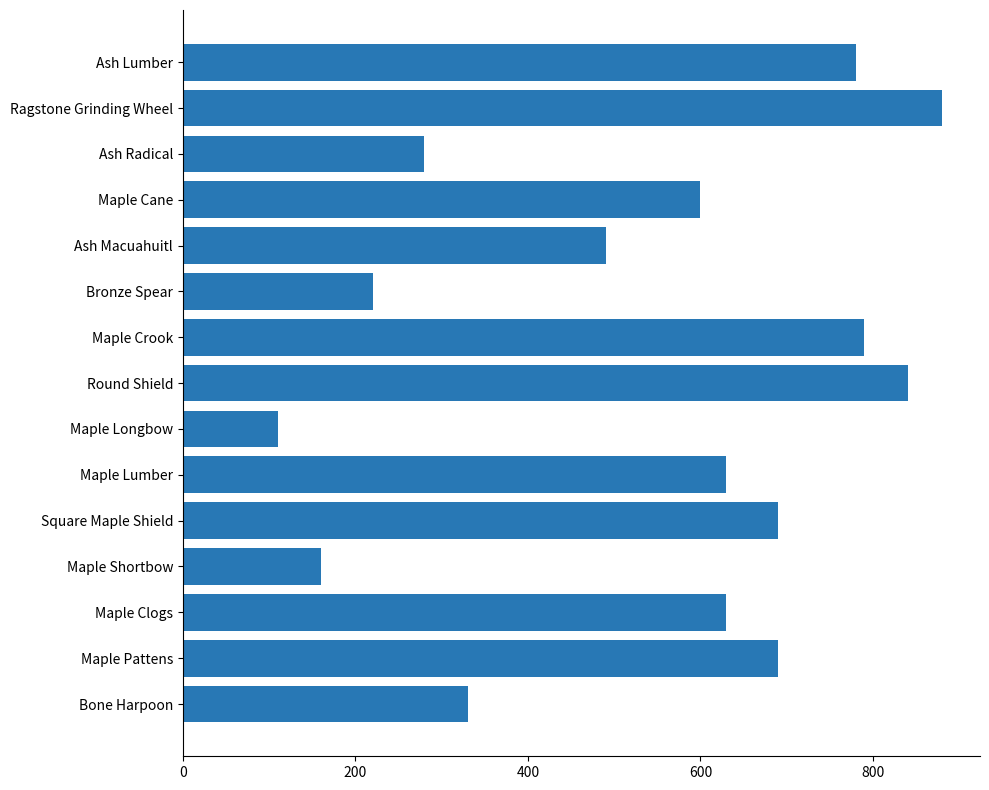

True or false: the data shows 630 at Maple Lumber.

True